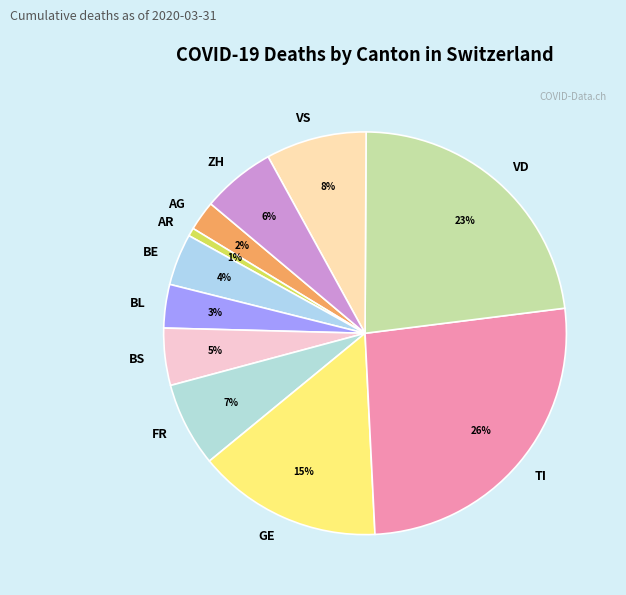

To the nearest percent, what is the combined percentage of BS and VD?

28%